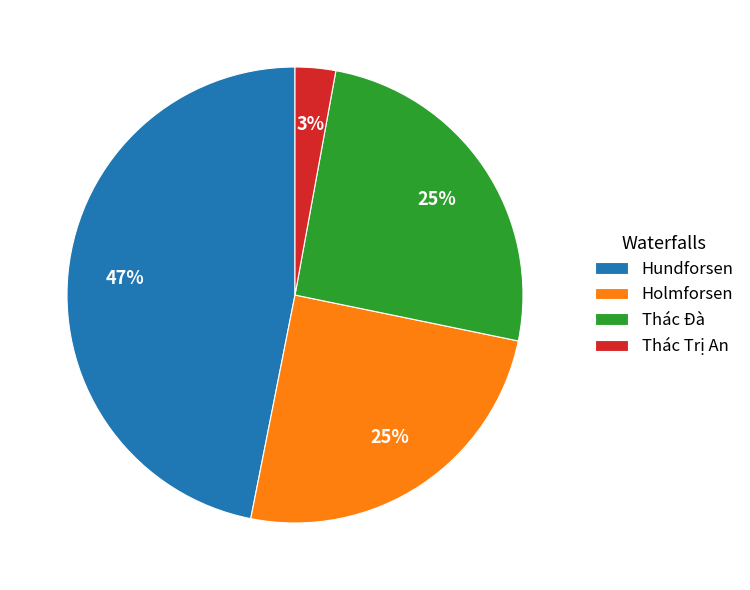

What is the smallest slice in the pie chart?

Thác Trị An